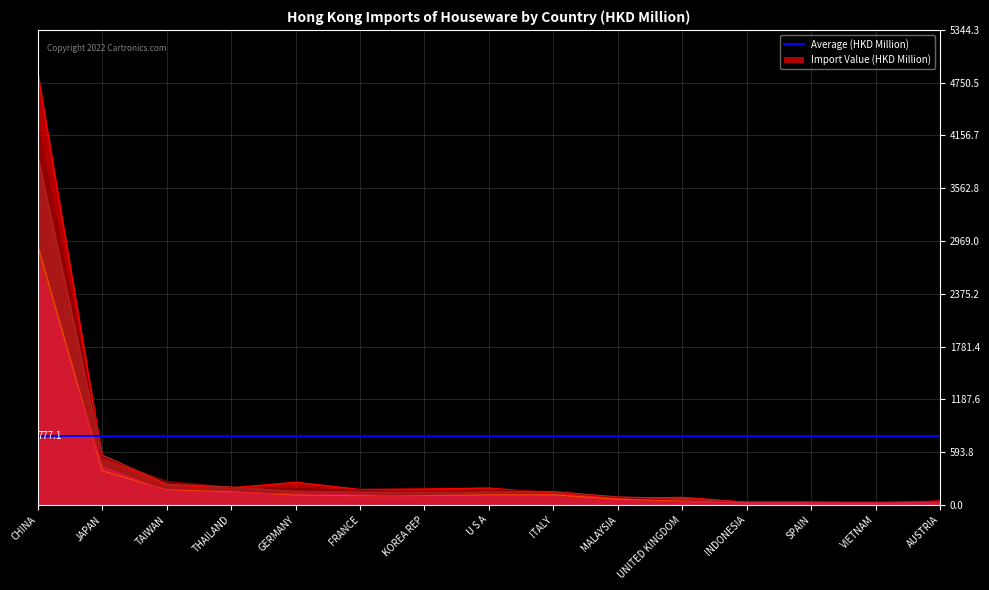

Is the value of 201812 at JAPAN greater than the value of 201712 at KOREA REP?

Yes